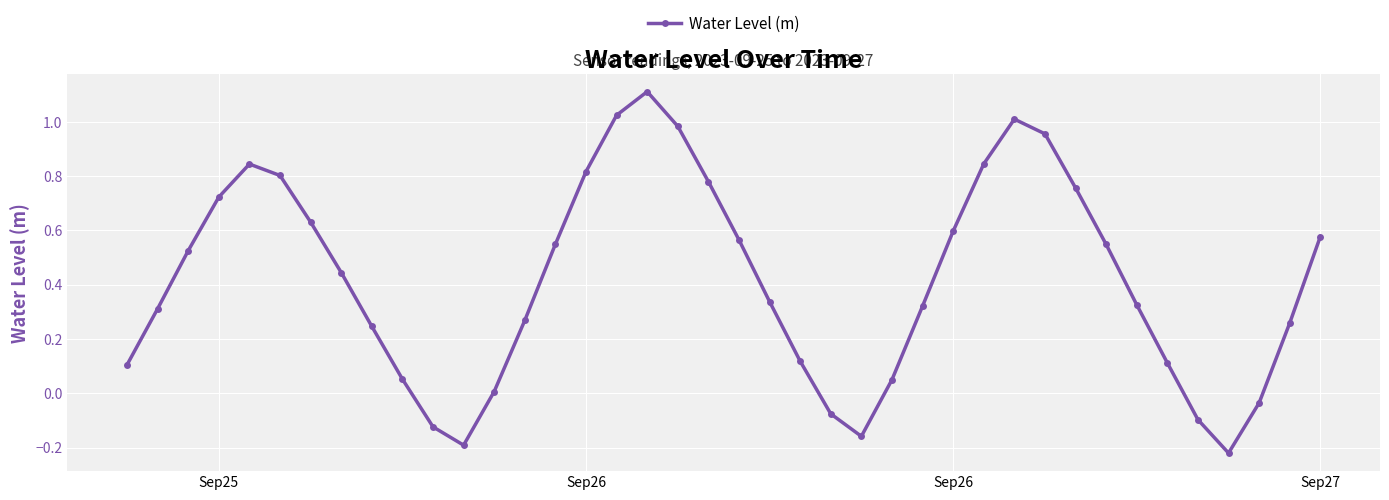

True or false: the data has more than 0 interior local peaks.

True